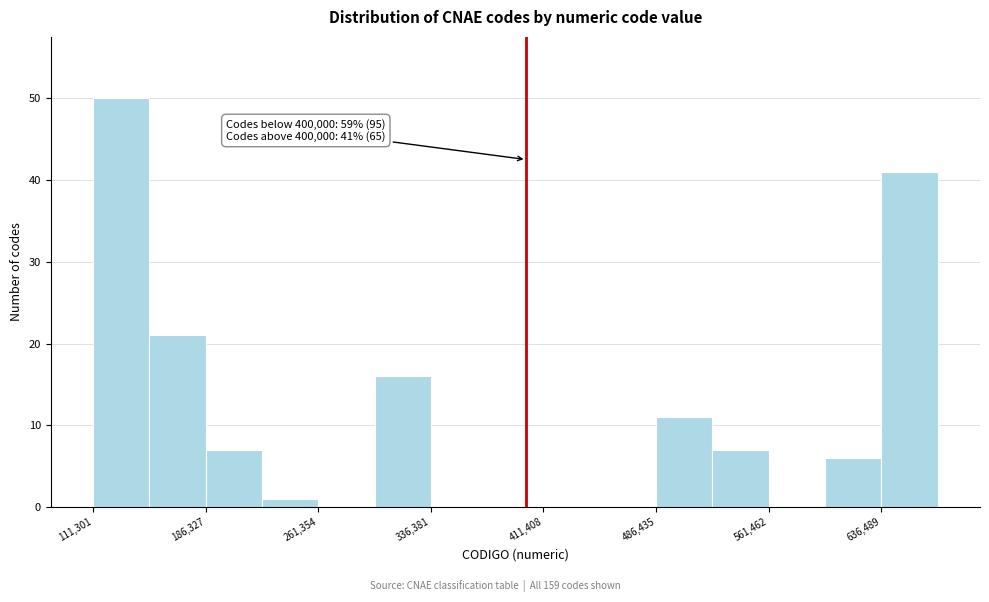

Around what value on the x-axis is the tallest bar? Give the approximate position of its centre, as read against the axis.

130000